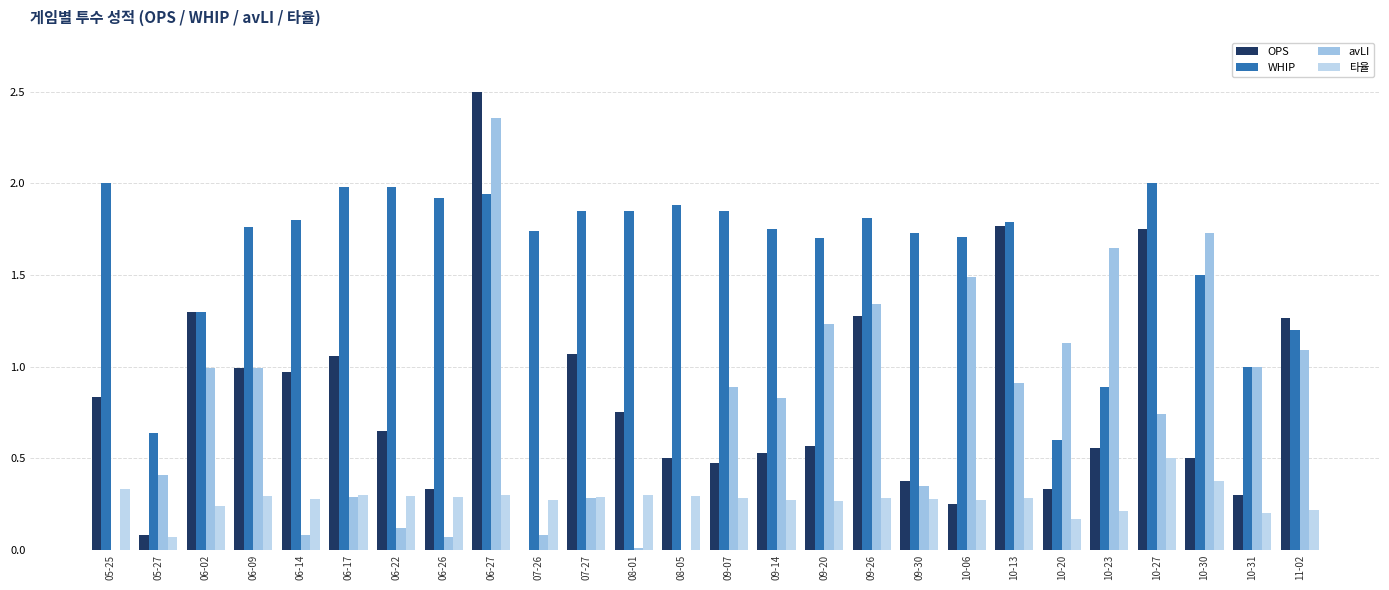

List the labels in order of WHIP value, largest first.

05-25, 10-27, 06-17, 06-22, 06-27, 06-26, 08-05, 07-27, 08-01, 09-07, 09-26, 06-14, 10-13, 06-09, 09-14, 07-26, 09-30, 10-06, 09-20, 10-30, 06-02, 11-02, 10-31, 10-23, 05-27, 10-20